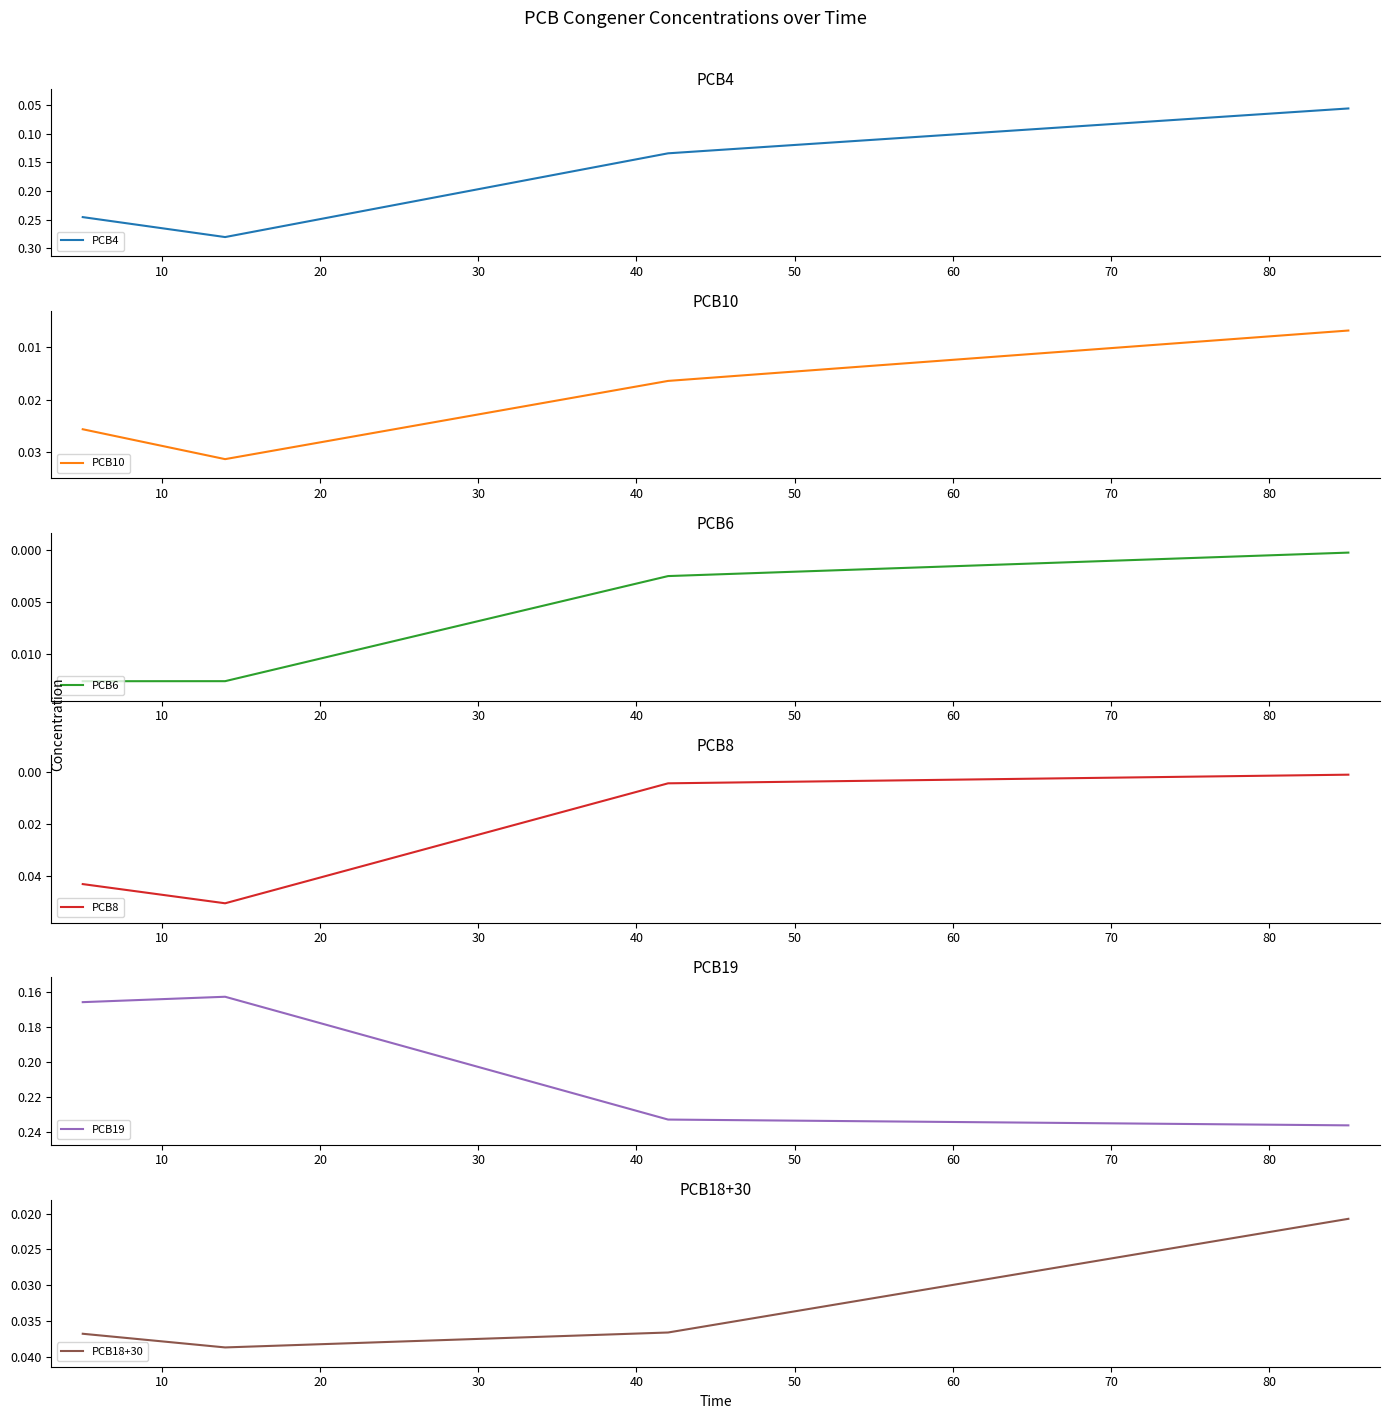

True or false: PCB10 and PCB19 cross at least once.

False